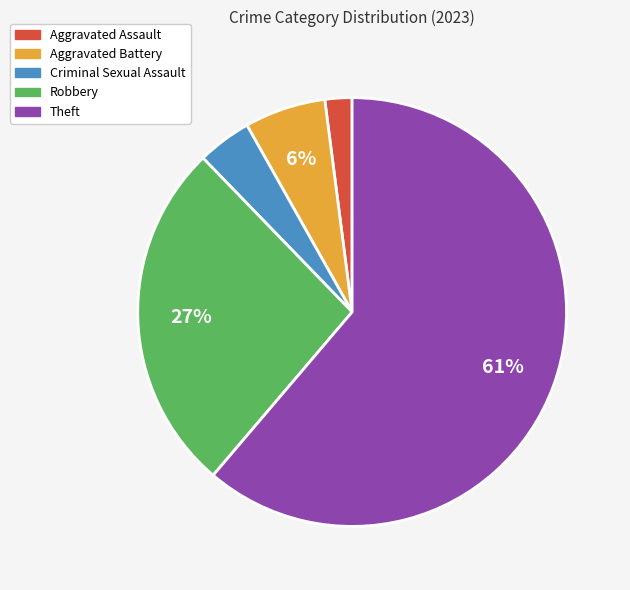

The Aggravated Assault slice represents 2% of the pie. True or false?

True